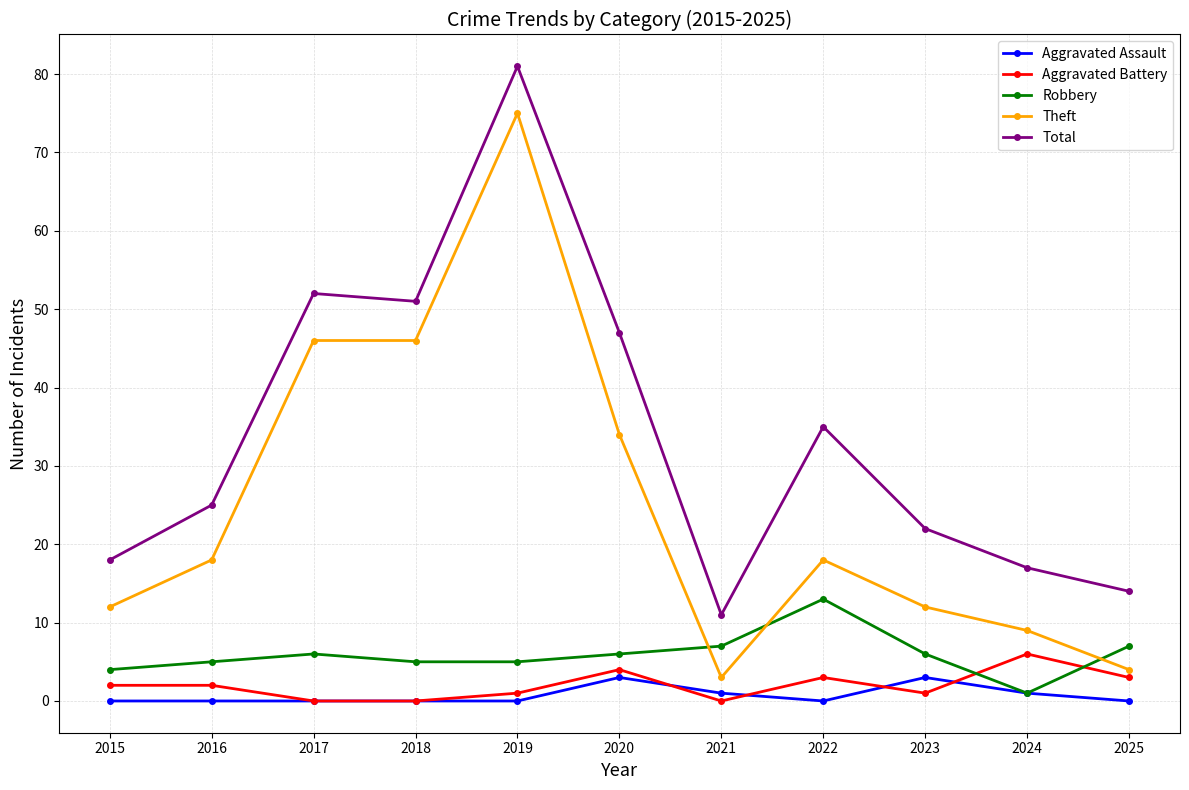

Which category has the lowest value in the Total series?

2021